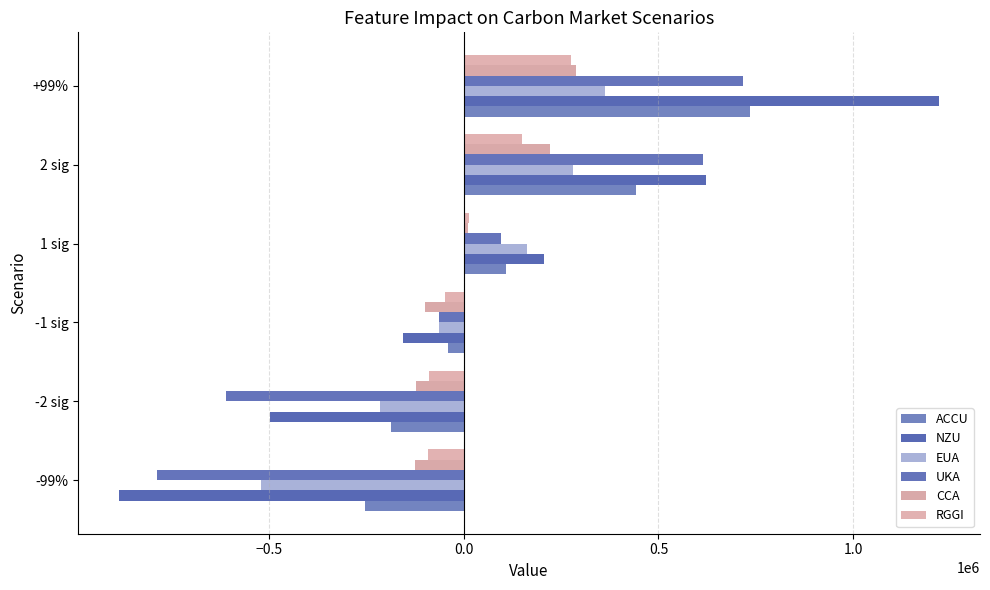

Which series has the largest total across all categories?

ACCU